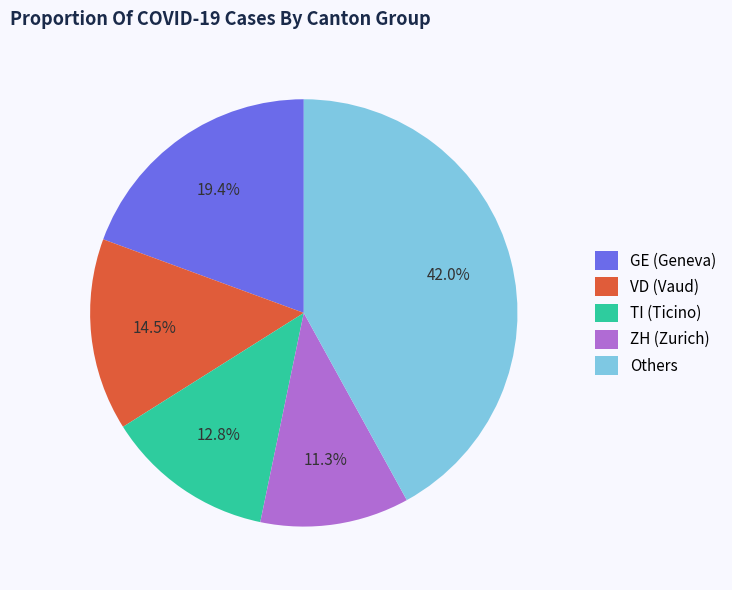

Does VD (Vaud) account for over 50% of the chart?

No